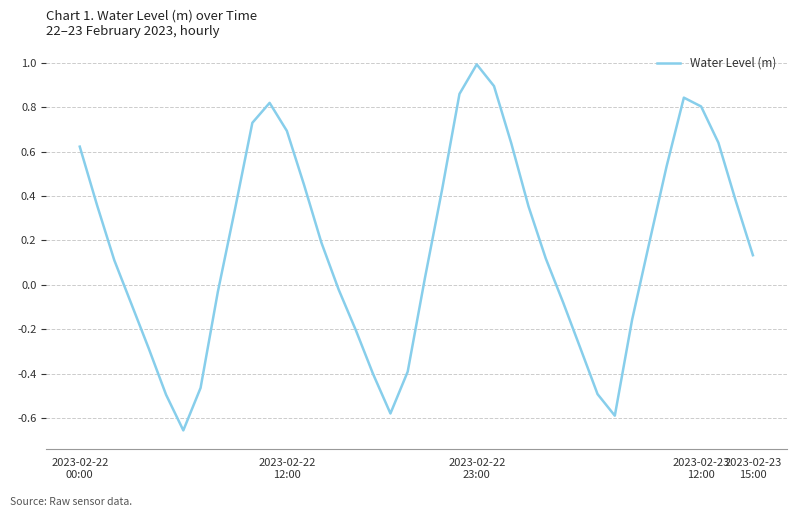

True or false: there are more than 2 points higher than both neighbors.

True